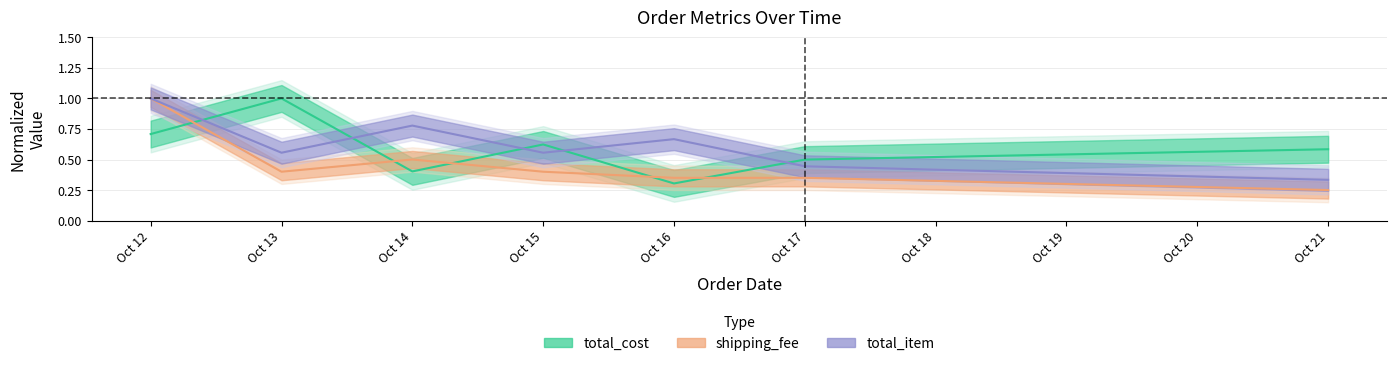

At which category does total_cost reach its first local valley?

Oct 14